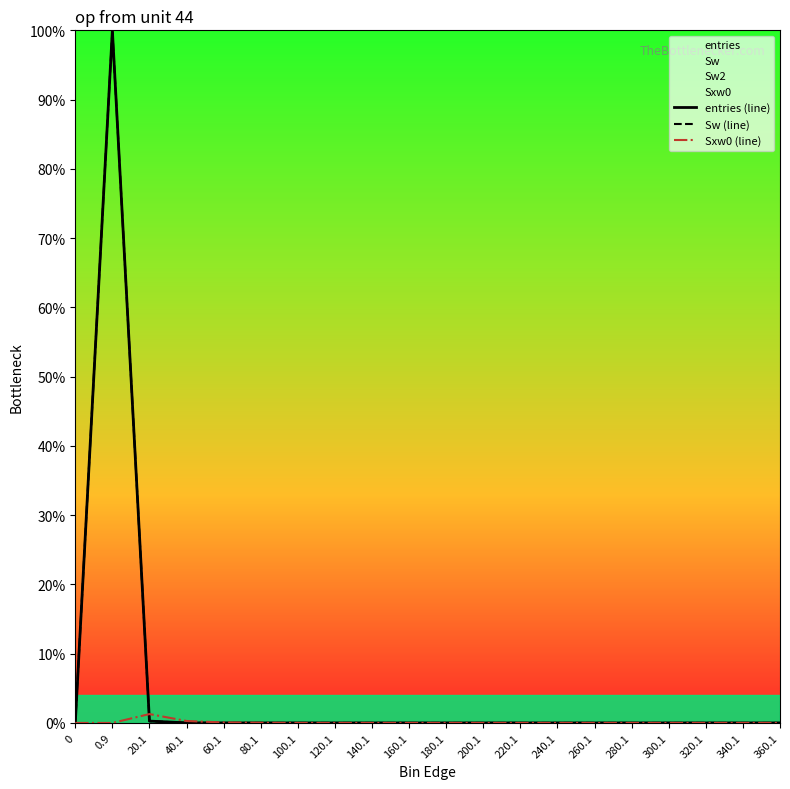

True or false: Sw (line) and entries (line) intersect in this chart.

False